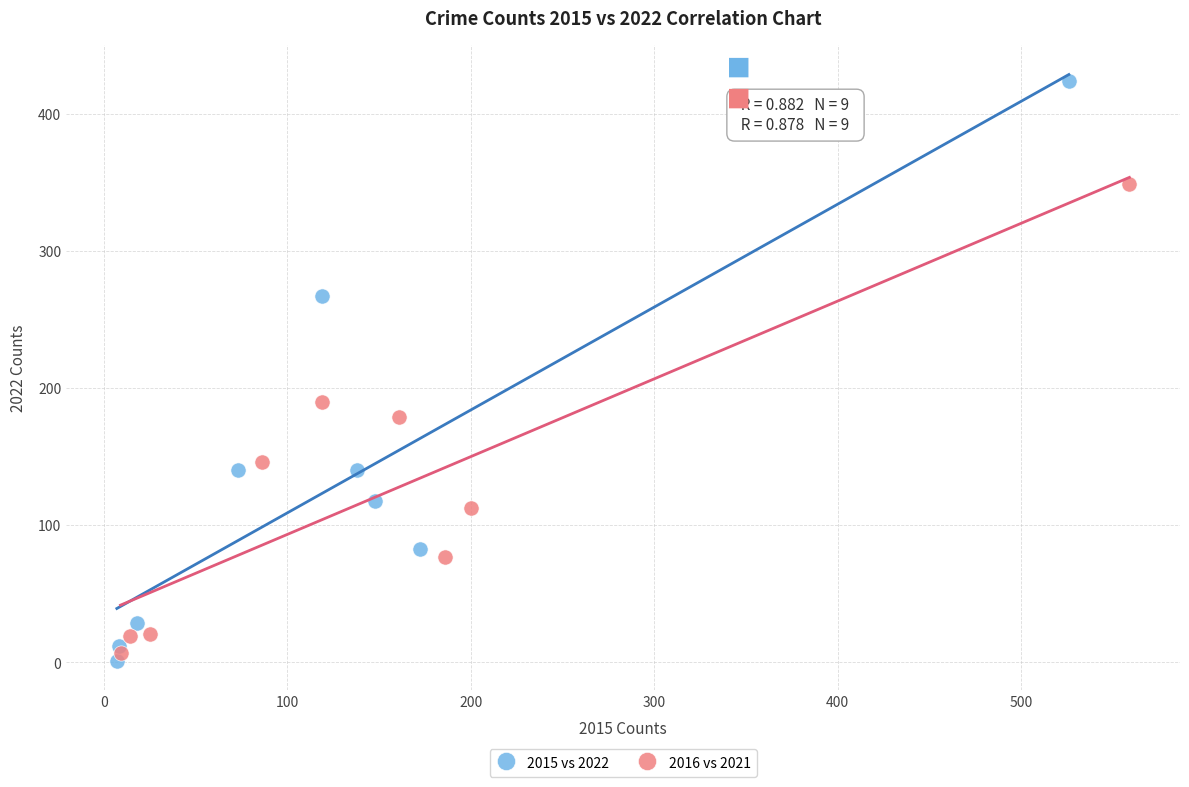

Which series has the largest Y range (max minus min)?

2015 vs 2022